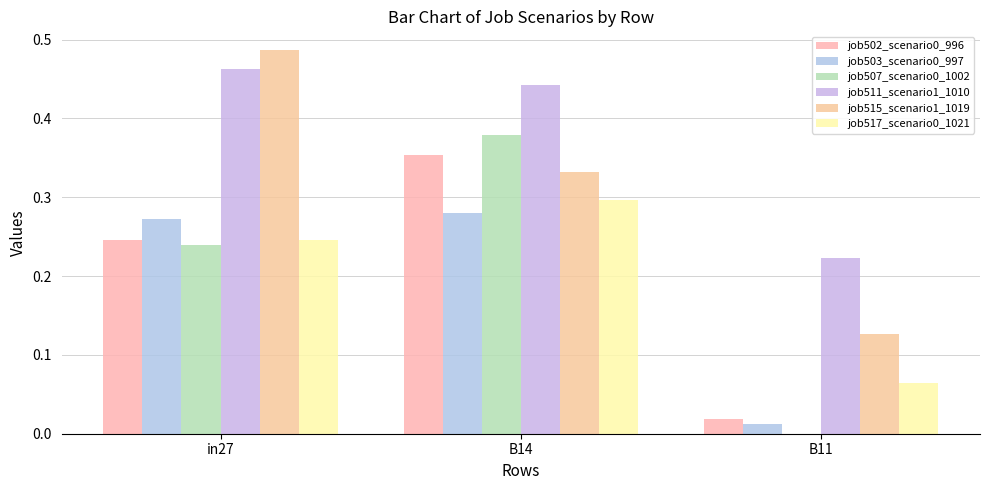

Is the value of job502_scenario0_996 at in27 greater than the value of job507_scenario0_1002 at B14?

No